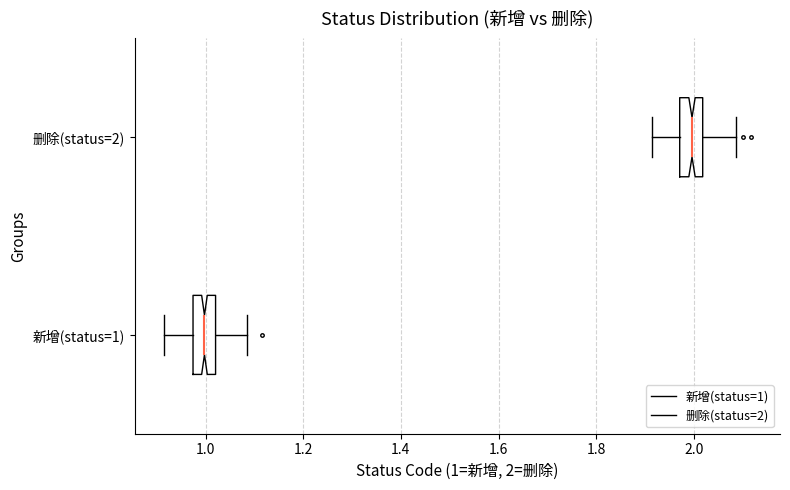

Reading bottom to top, read every box against the x-axis: the position of its median line, the range the box covers, and the ends of its whiskers. The values are not printed on the chart, so give them approximately, as read against the axis.

新增(status=1): median 1.00, box 0.98 to 1.02, whiskers 0.92 to 1.08
删除(status=2): median 2.00, box 1.98 to 2.02, whiskers 1.92 to 2.08